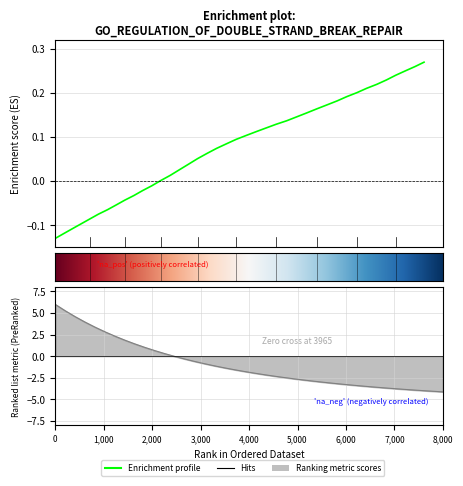

True or false: the data has more than 2 interior local peaks.

False